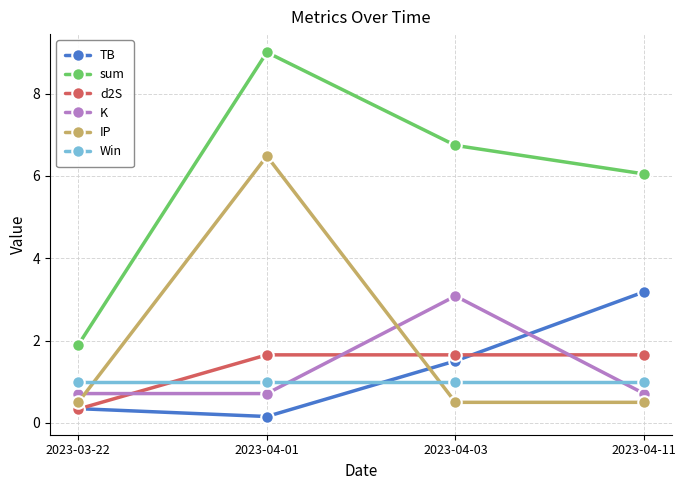

What is the value of the Win point at the 1st from the left?

1.0